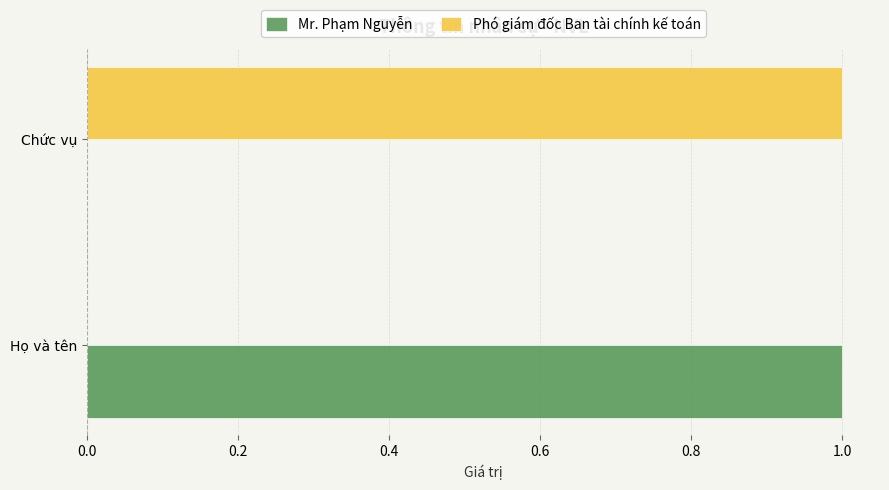

The value of Phó giám đốc Ban tài chính kế toán at Họ và tên is 1. True or false?

False